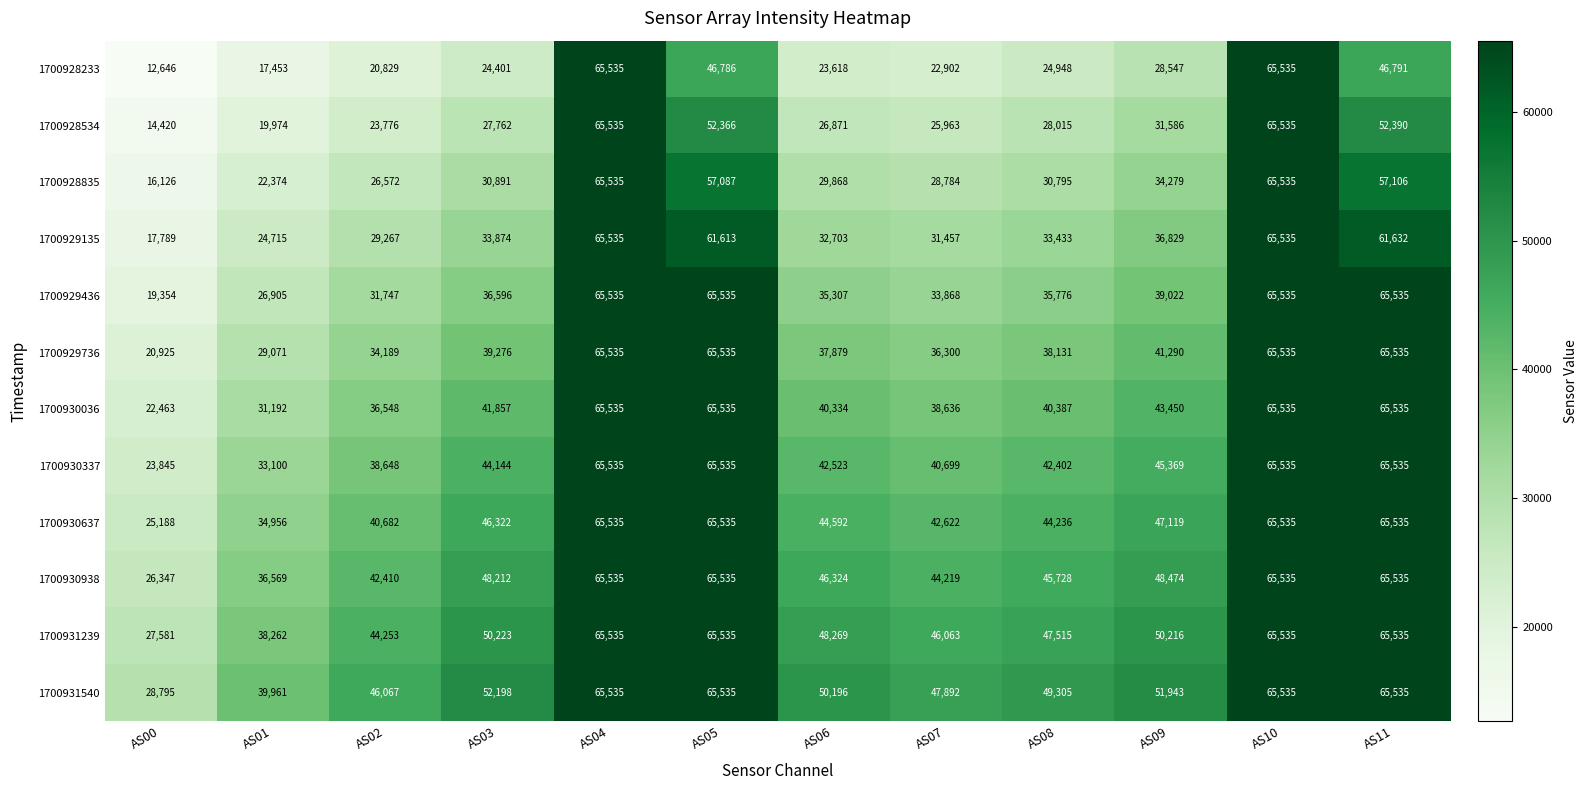

The value of 1700928835 at AS10 is 65535. True or false?

True